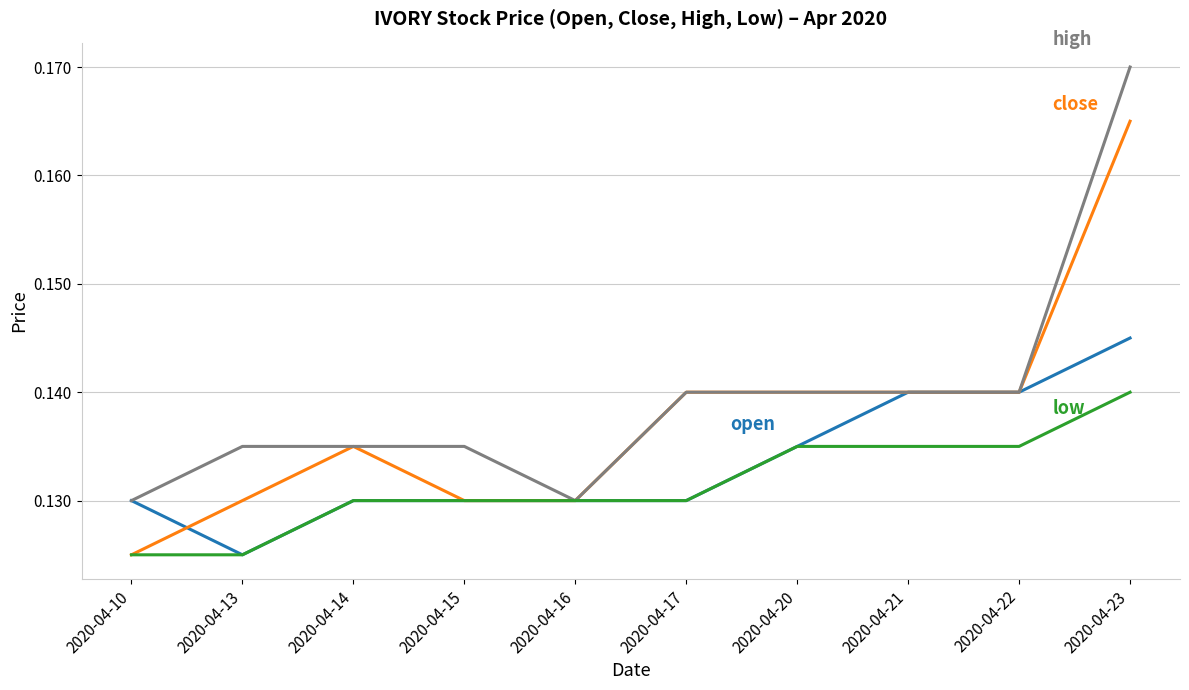

Which category has the highest value across all series?

2020-04-23